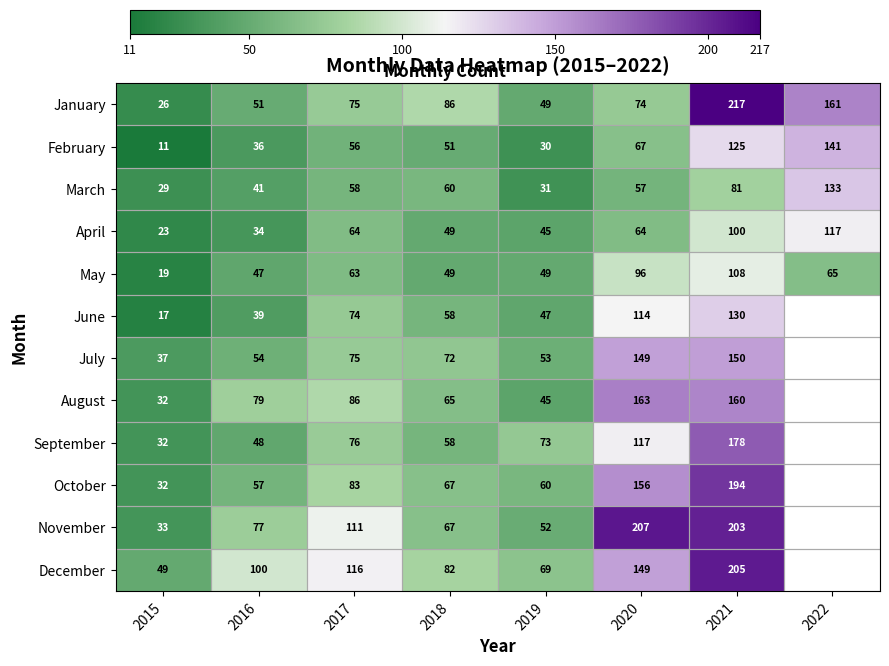

The value of August at 2019 is 79. True or false?

False